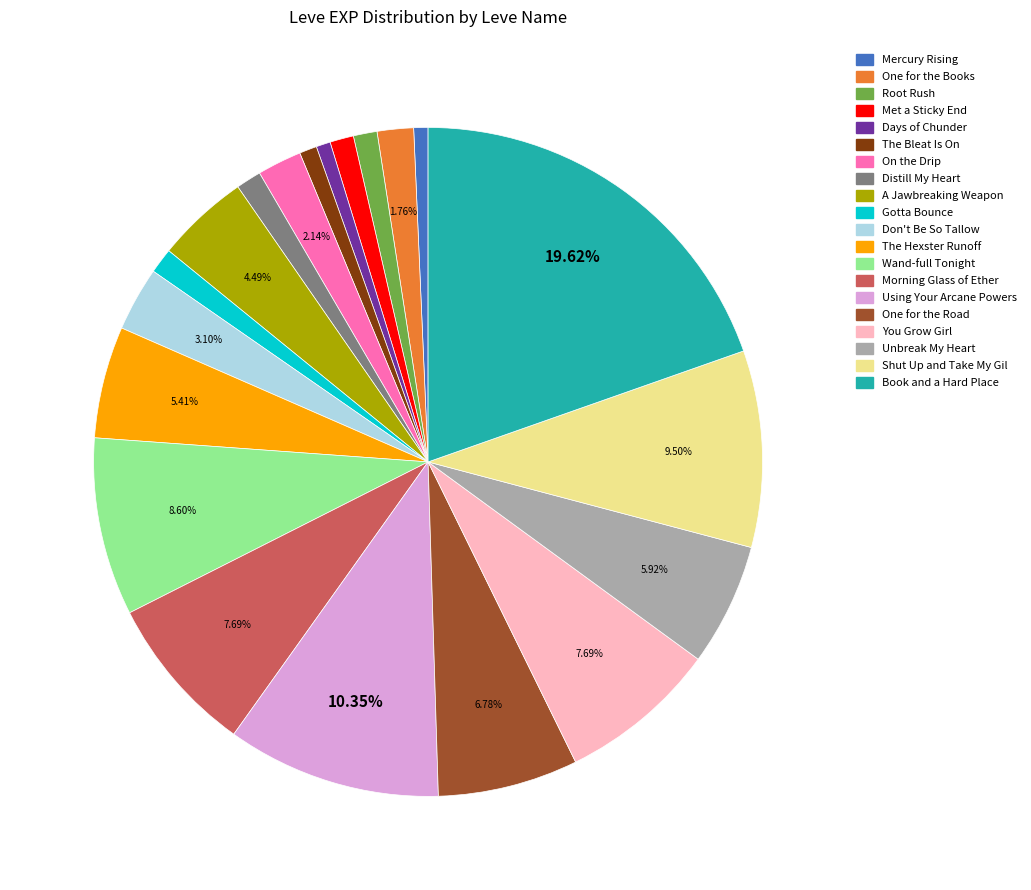

To the nearest percent, what portion does You Grow Girl represent?

8%